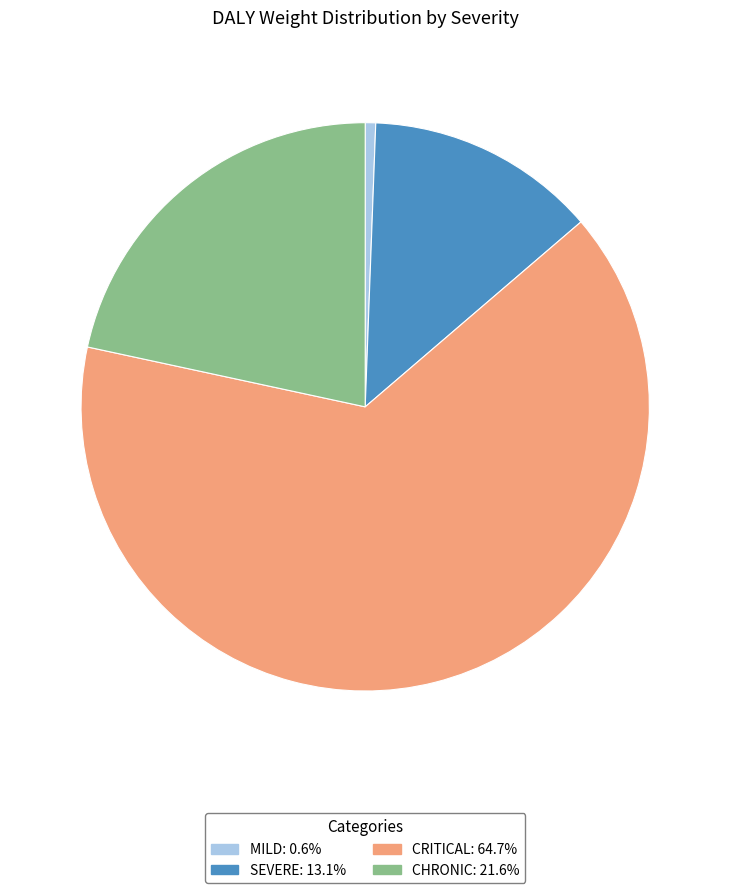

Is there a majority slice in this chart?

Yes